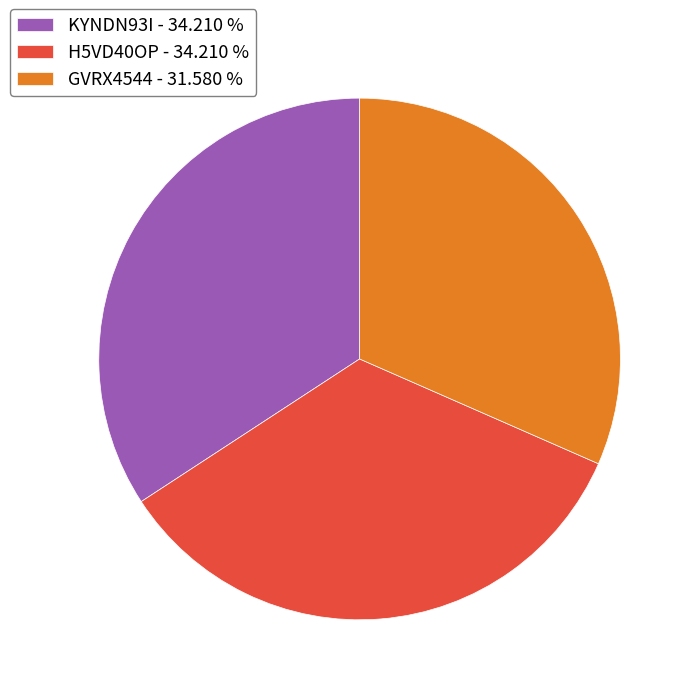

Is the sum of GVRX4544 - 31.580 % and KYNDN93I - 34.210 % greater than half?

Yes